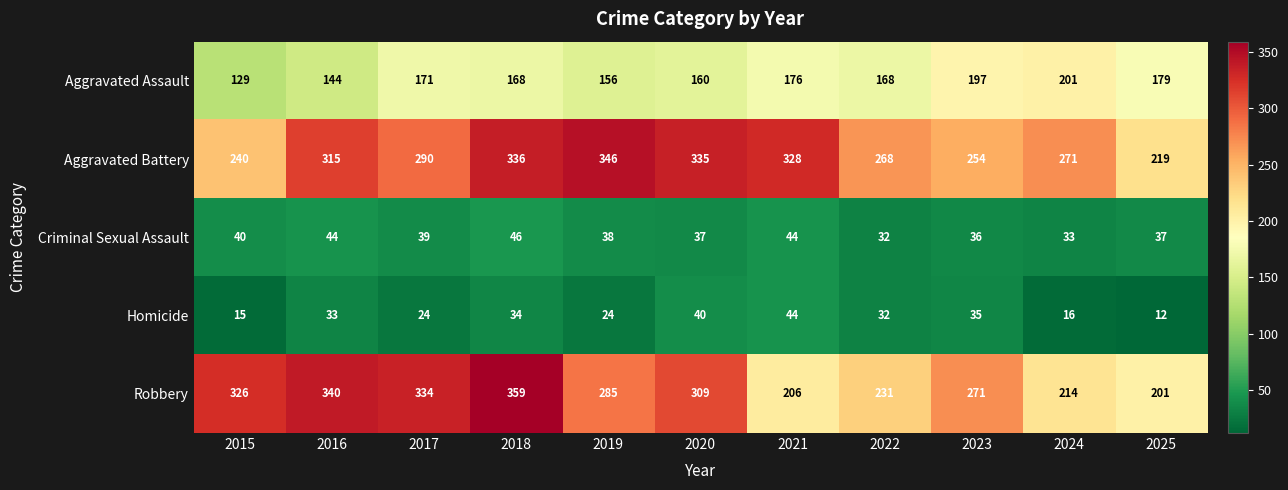

What is the approximate value of Aggravated Battery at 2024?

271